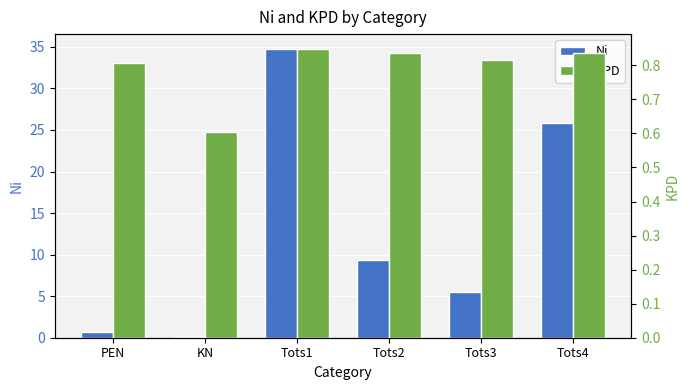

Reading left to right, transcribe all the data shown in this chart.

Ni: 0.7	0.1	34.8	9.3	5.5	25.8
KPD: 0.8	0.6	0.8	0.8	0.8	0.8